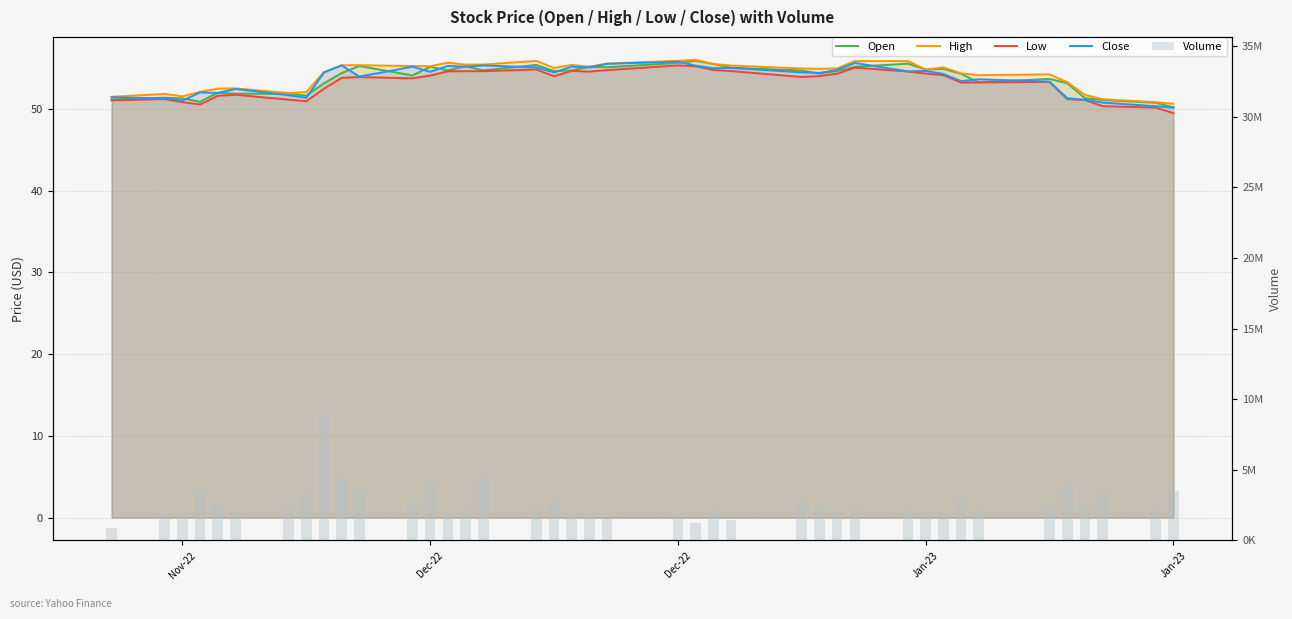

List the series in order of their peak value, highest first.

Volume, High, Open, Close, Low